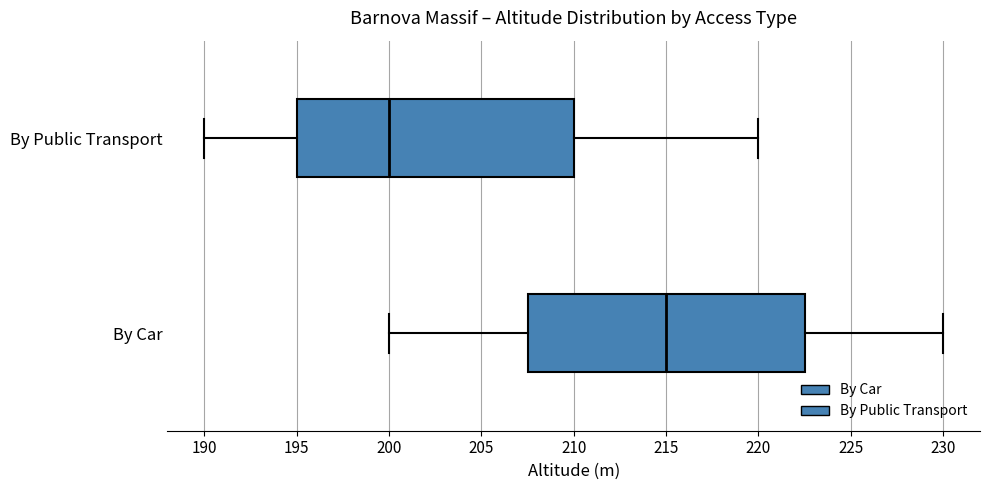

Where does the median line of the box for By Car sit on the x-axis? The values are not printed on the chart, so give them approximately, as read against the axis.

215.0